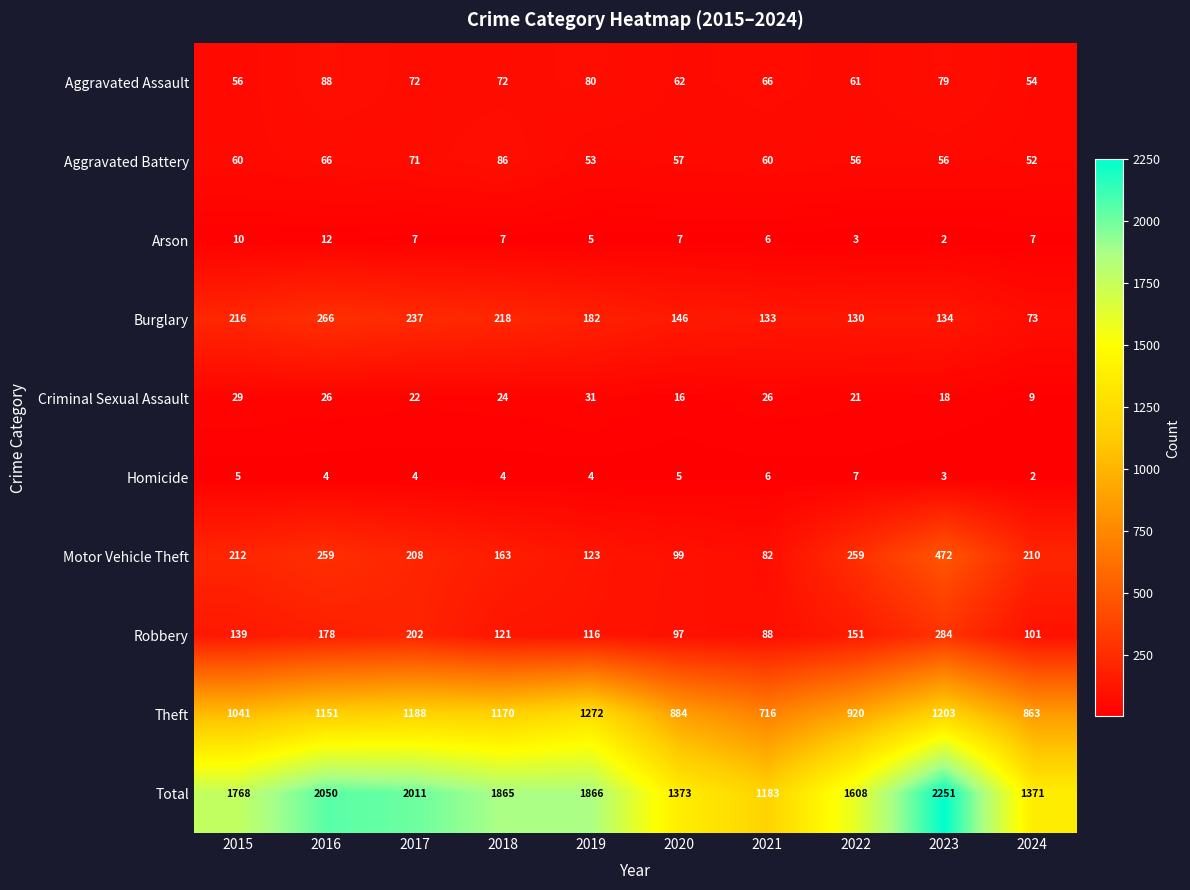

What is the sum of the Criminal Sexual Assault values at 2020 and 2022?

37